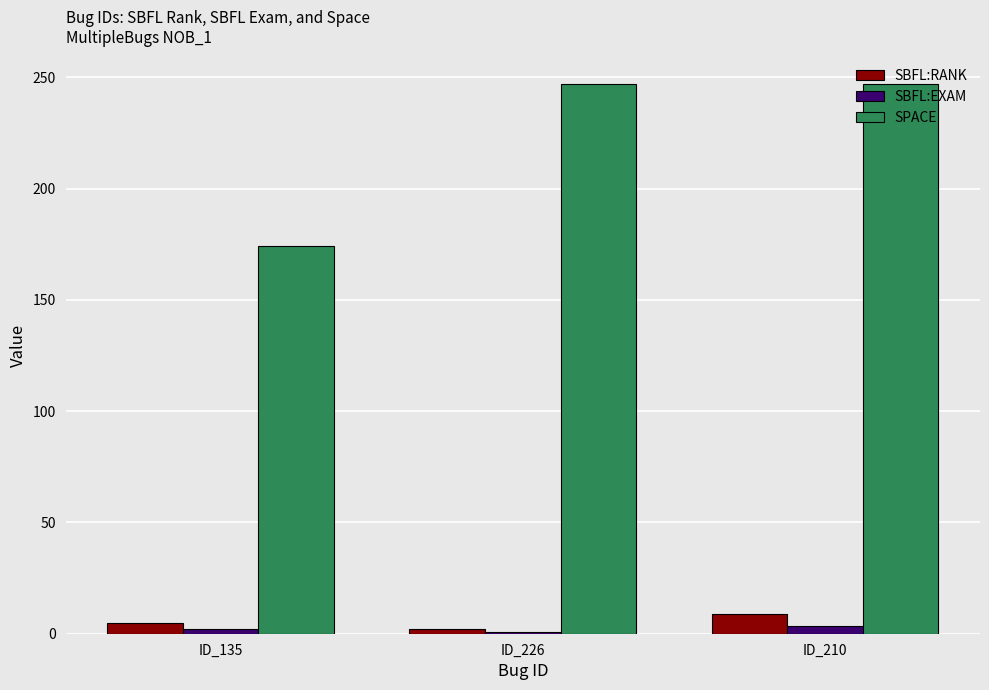

At which category is the sum across all series the highest?

ID_210